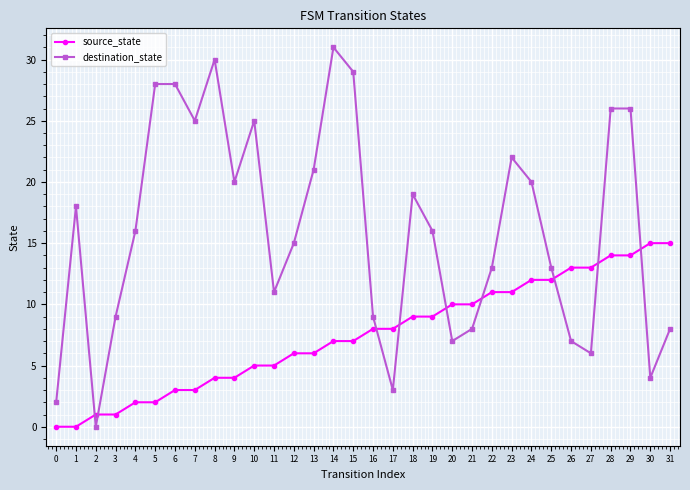

Is the value of source_state at 5 greater than the value of destination_state at 19?

No